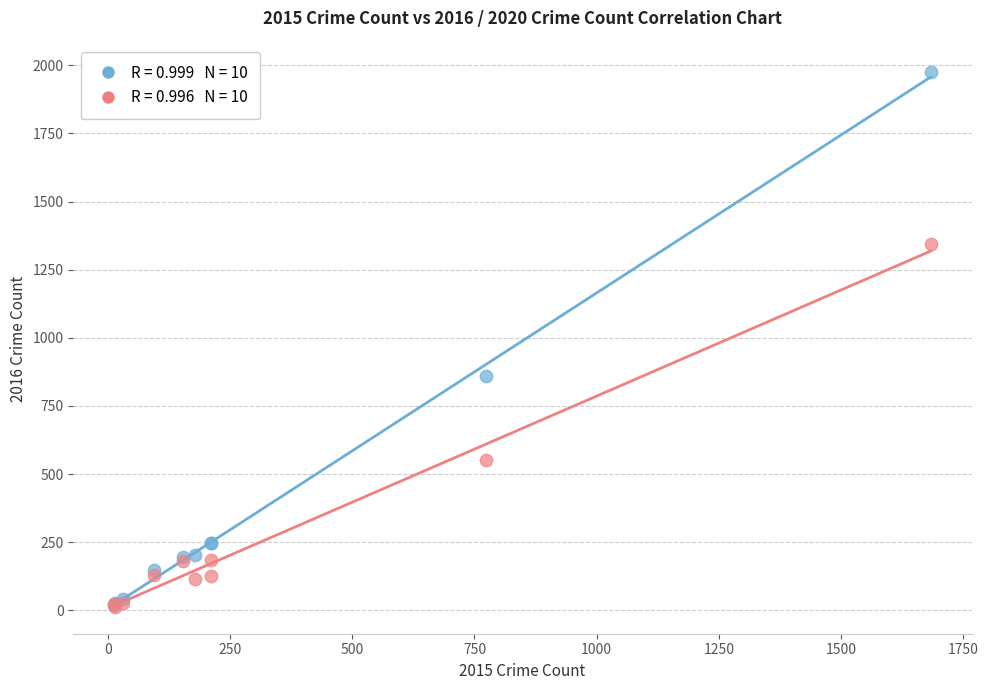

Across all series, what Y value is closest to 994?

858